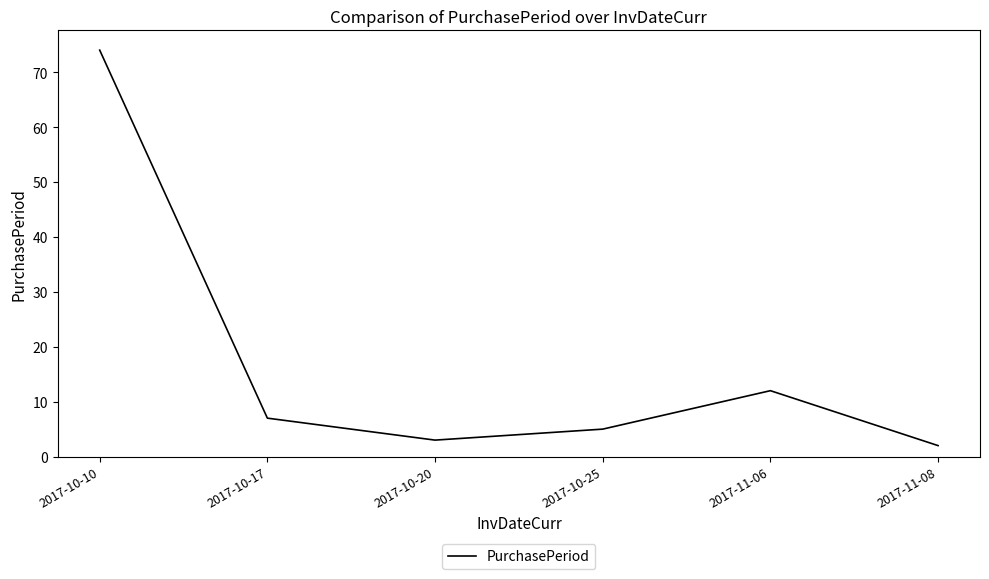

Approximately how many times larger is the value at 2017-10-17 compared to 2017-10-20?

2.3